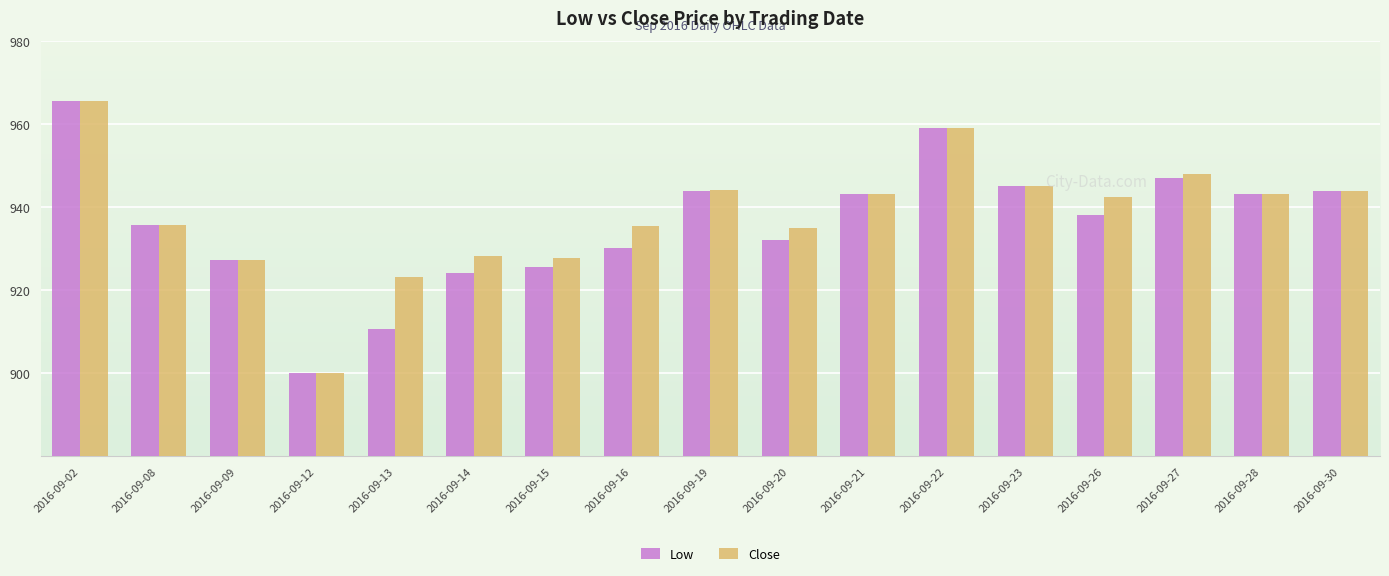

What are all the series names shown in the legend?

Low, Close